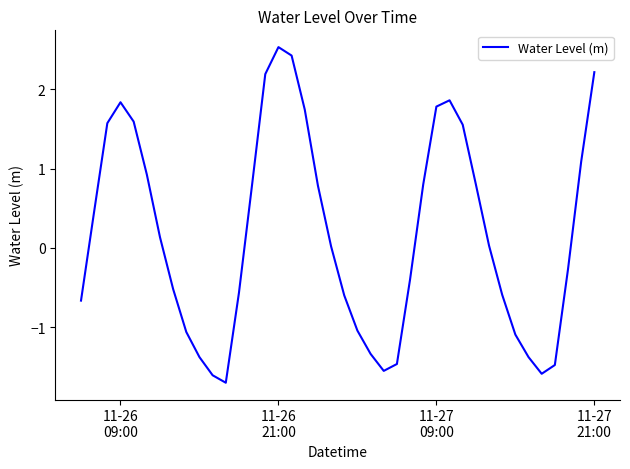

True or false: the data has more than 0 interior local peaks.

True